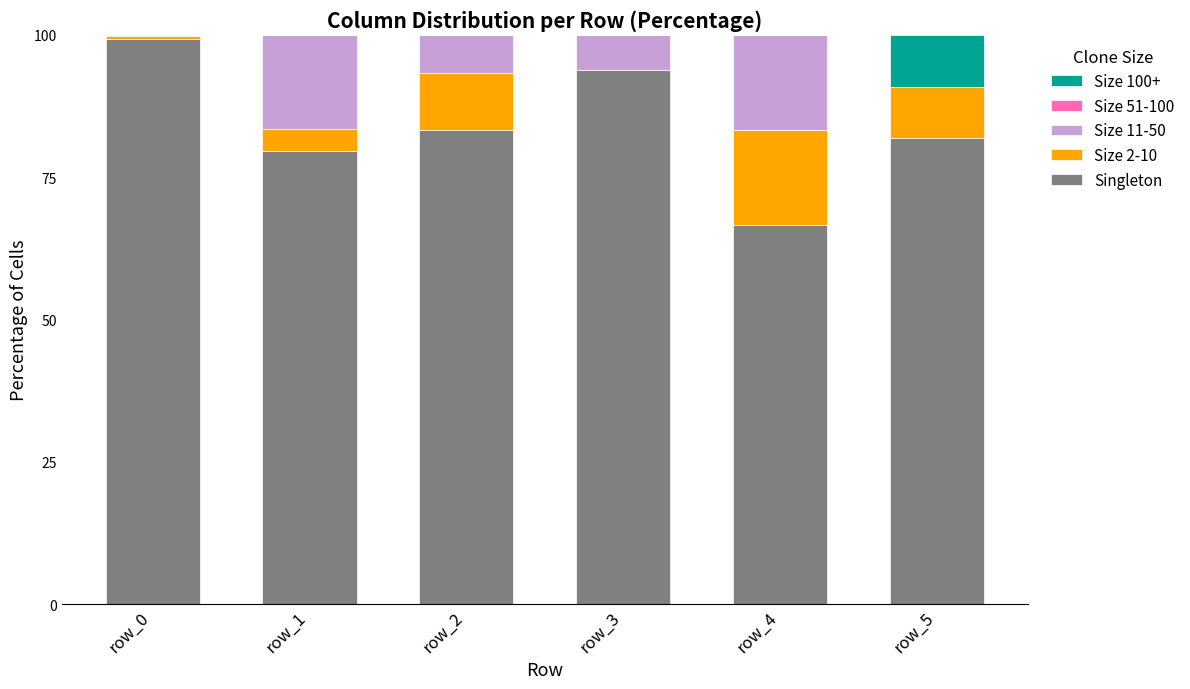

What is the total value across all series at row_5?

100.0